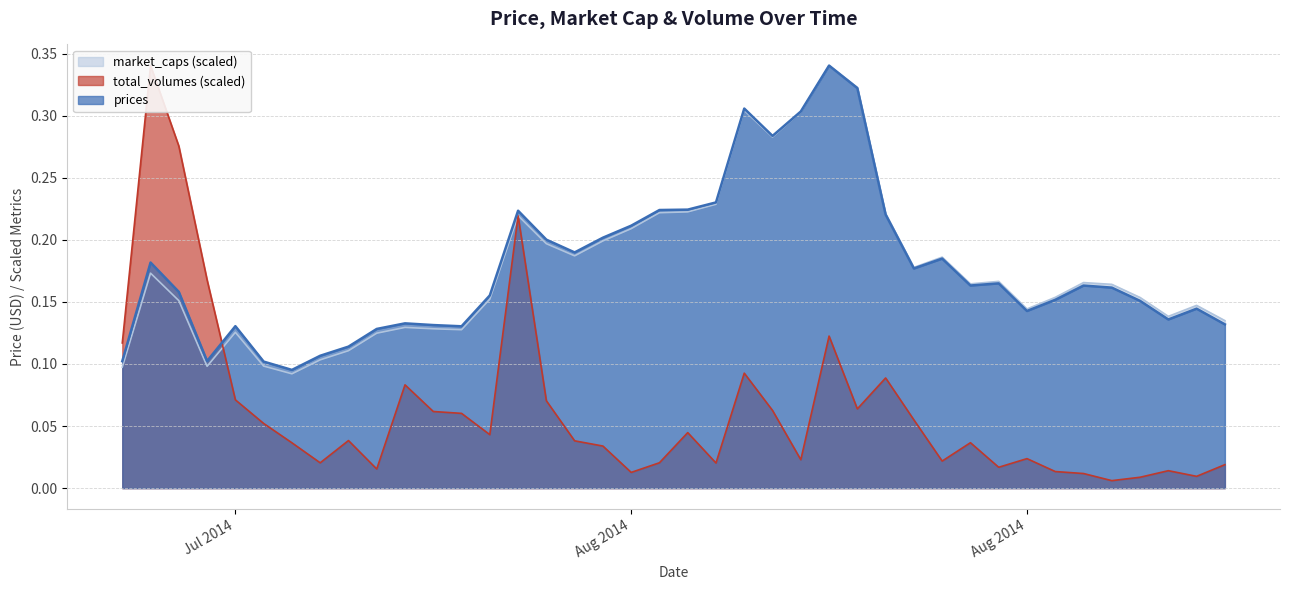

True or false: prices and total_volumes intersect in this chart.

True